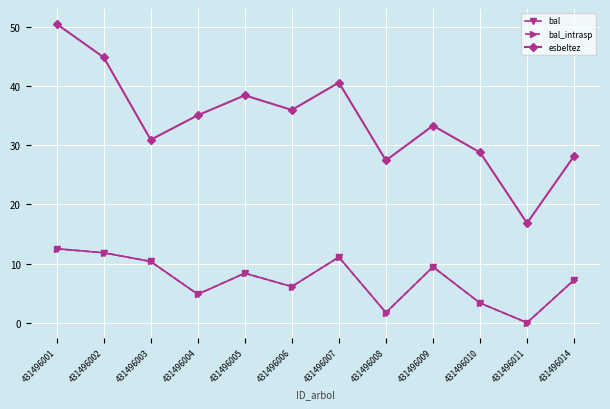

How many interior local valleys does the bal series have?

4